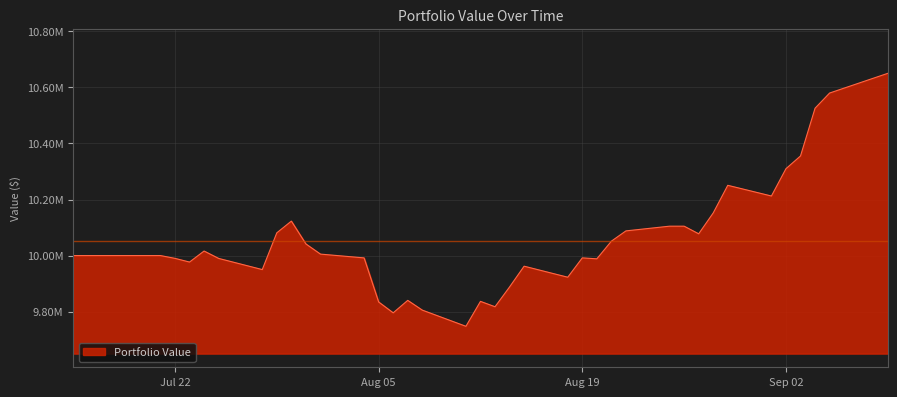

At which category does the data reach its first local peak?

2014-07-24